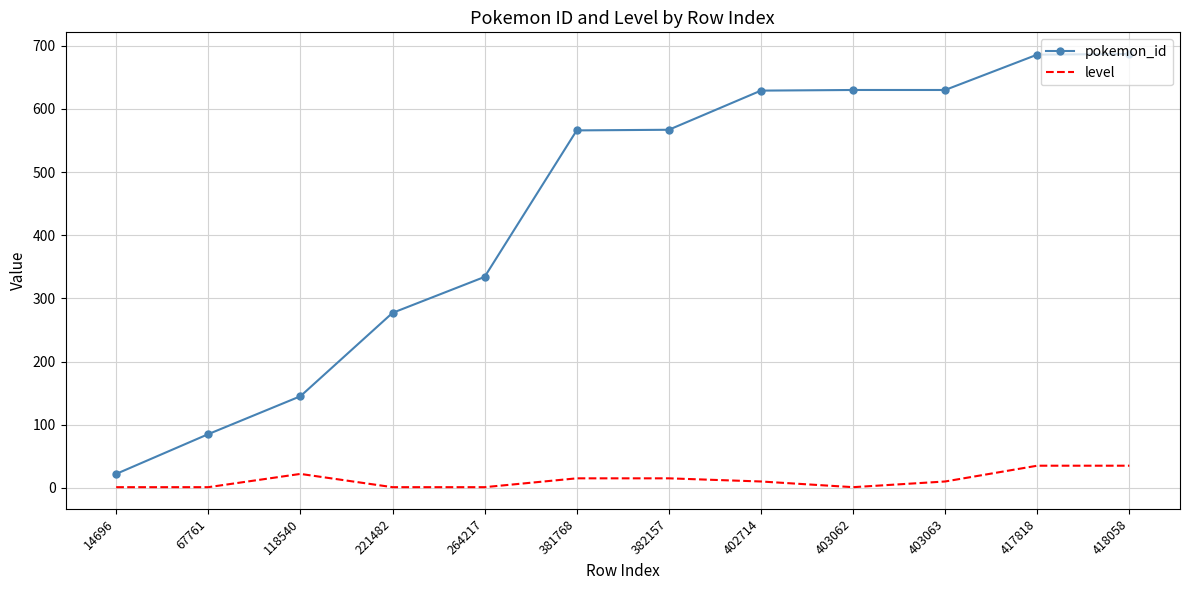

What are all the series names shown in the legend?

pokemon_id, level